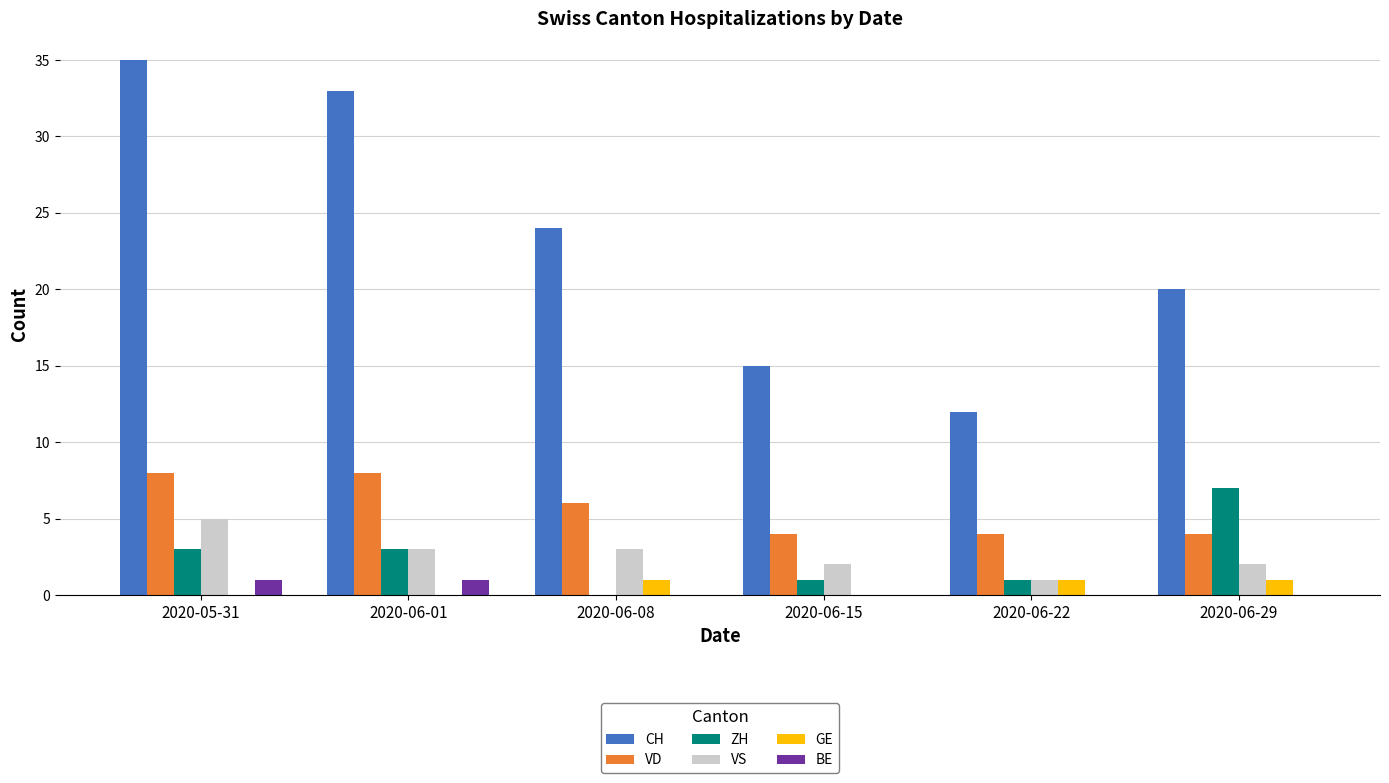

Is it true that GE equals 0 at 2020-06-15?

True